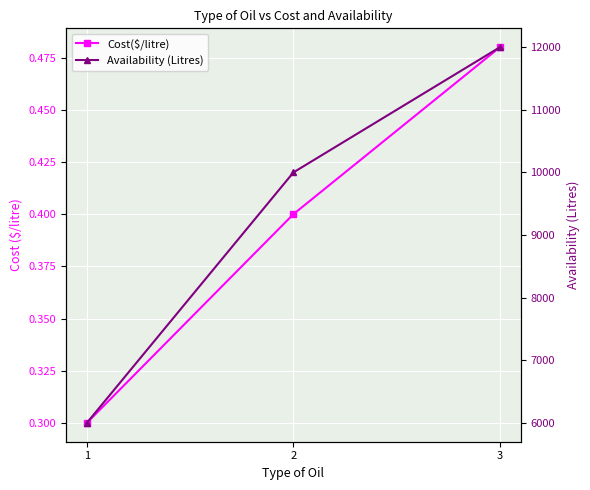

Reading left to right, extract all data points from this chart.

Cost($/litre): 0.3	0.4	0.5
Availability (Litres): 6000.0	10000.0	12000.0